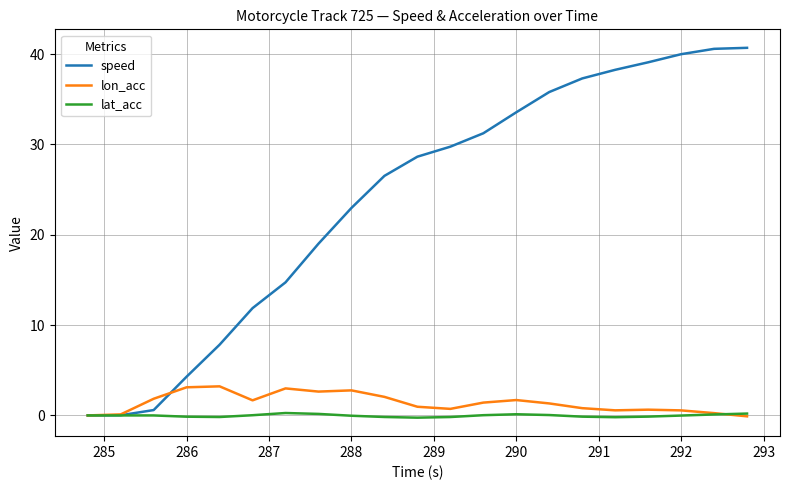

Which series has the largest total across all categories?

speed